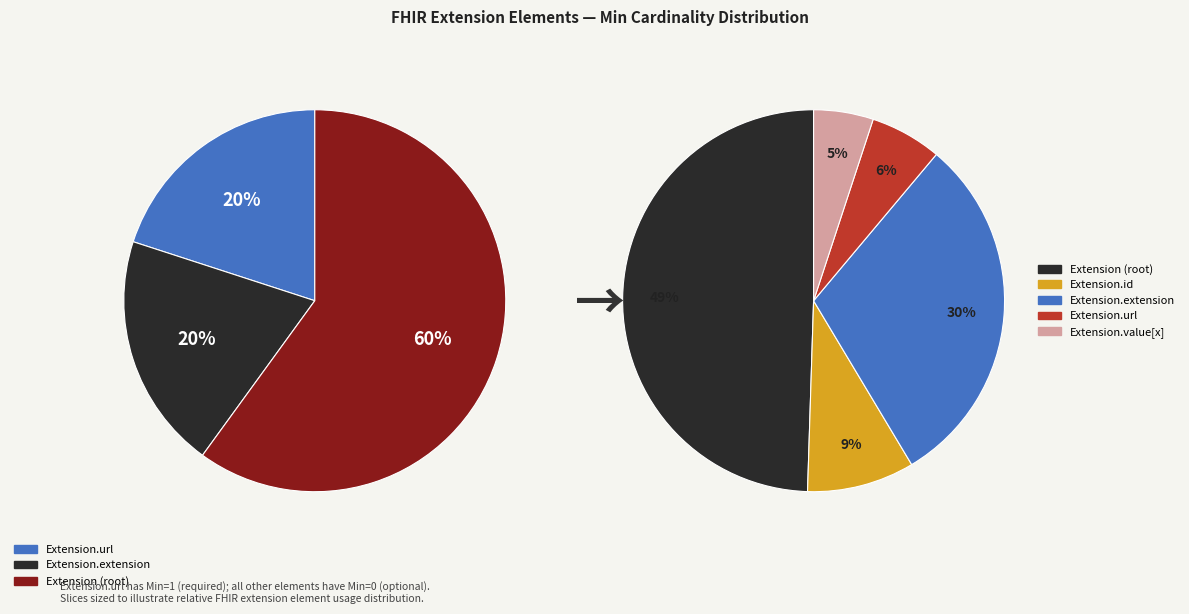

What percentage is NOT represented by Extension?

100.0%